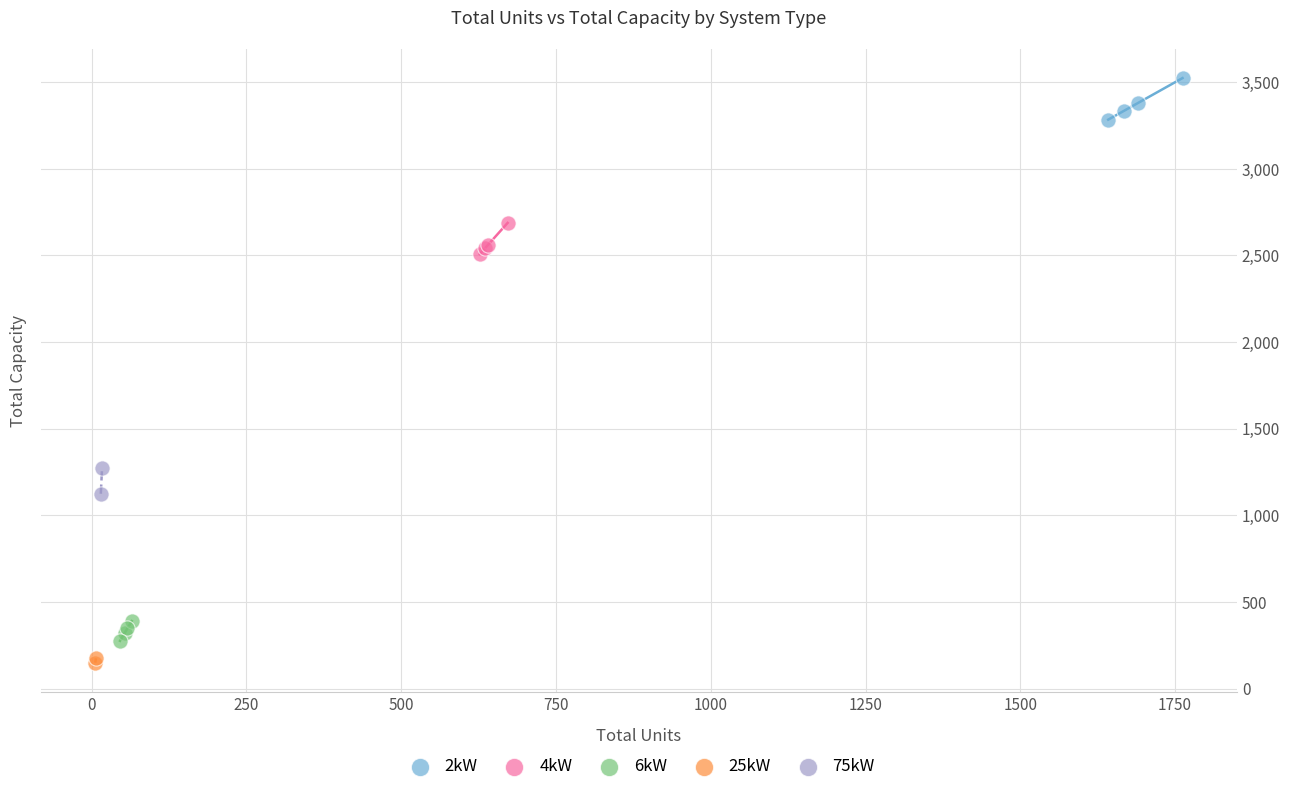

Which series reaches the maximum Y coordinate?

2kW